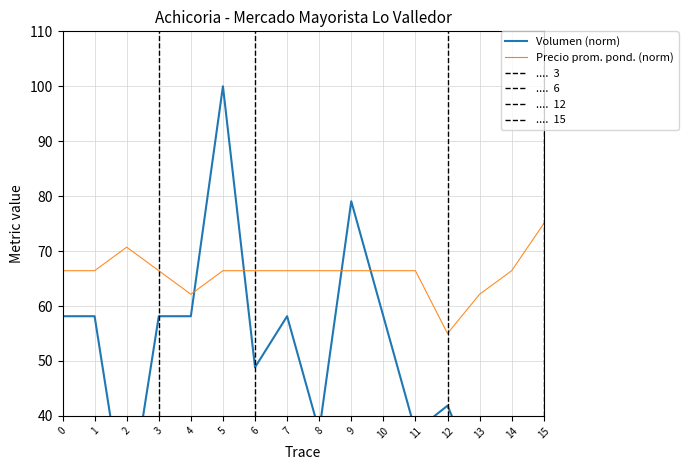

Does the chart have visible grid lines?

Yes